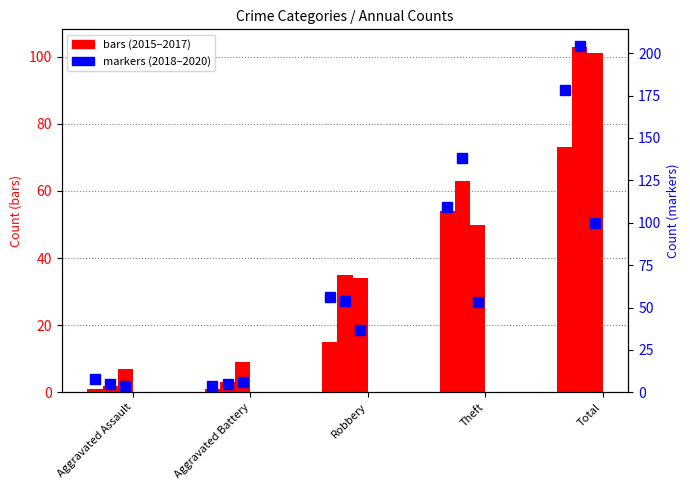

What is the difference between the 2018 values at Robbery and Aggravated Battery?

52